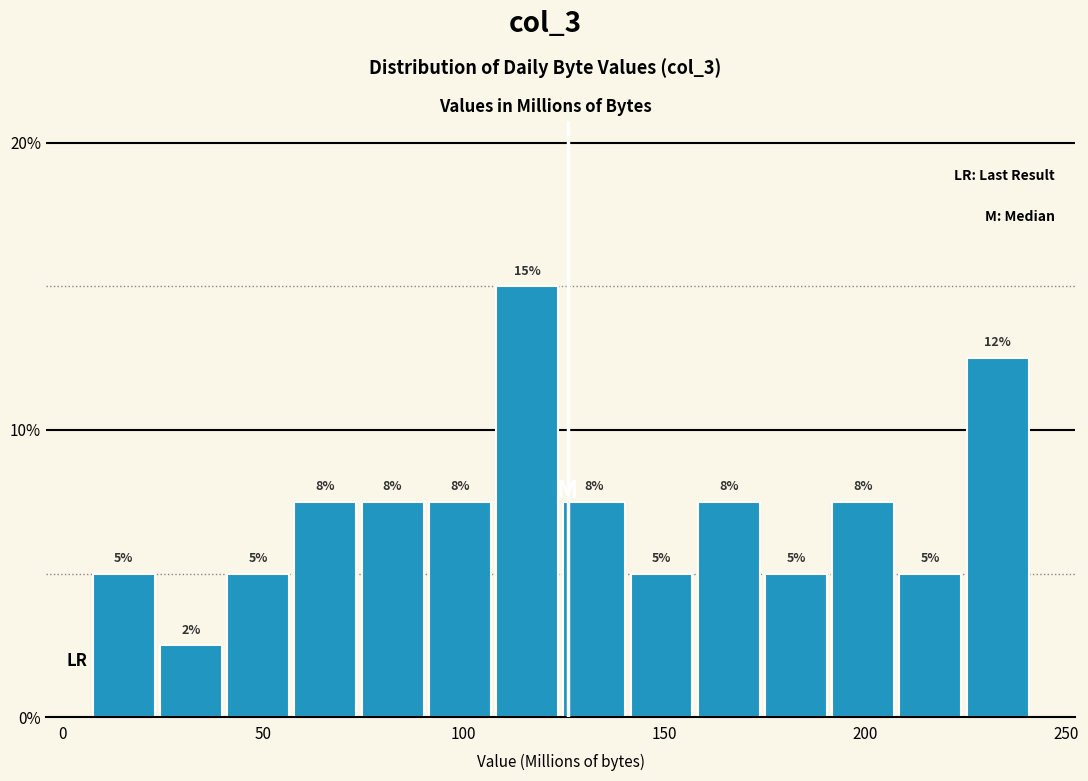

Around what value on the x-axis is the tallest bar? Give the approximate position of its centre, as read against the axis.

115